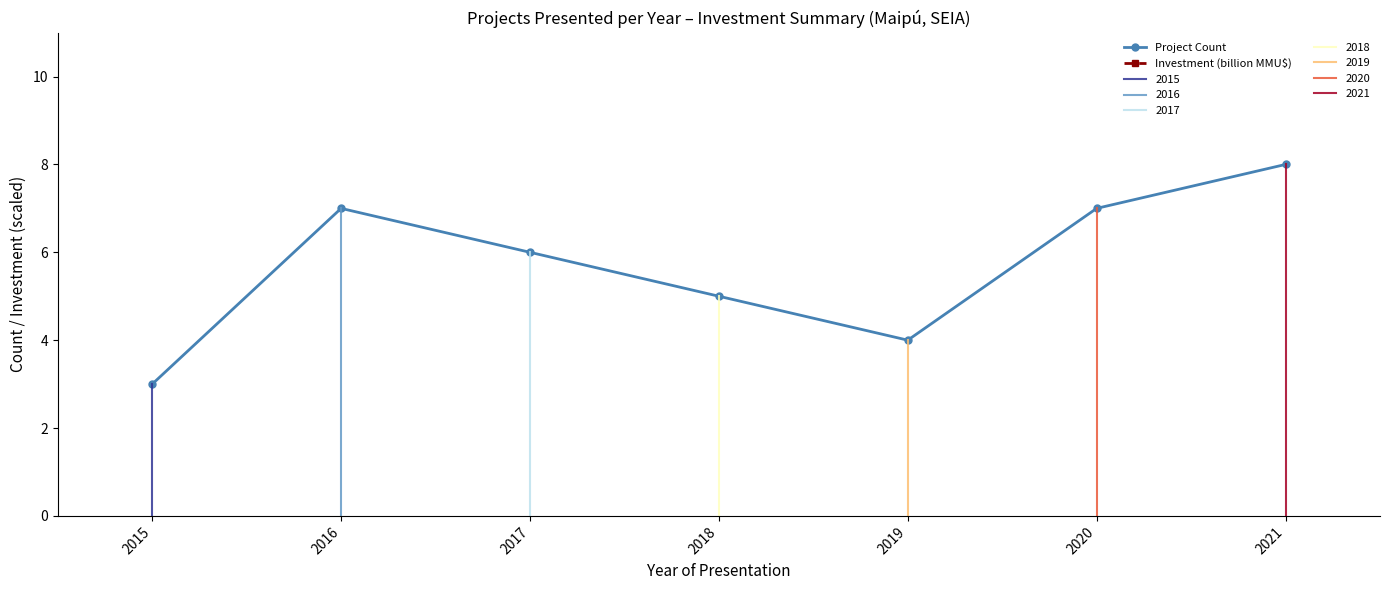

Which label corresponds to the smallest value in the chart?

2015